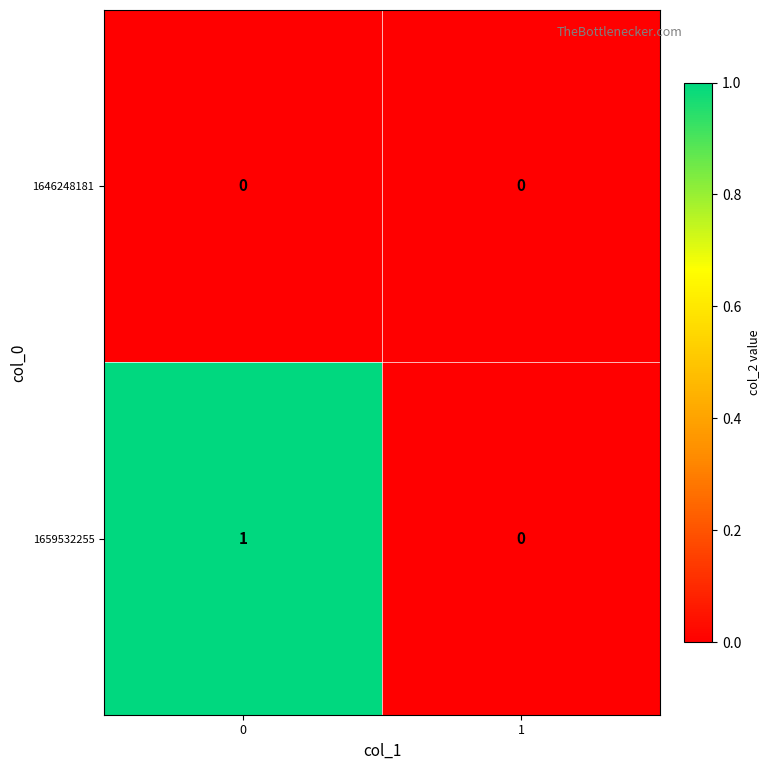

List the series in order of their peak value, highest first.

1659532255, 1646248181